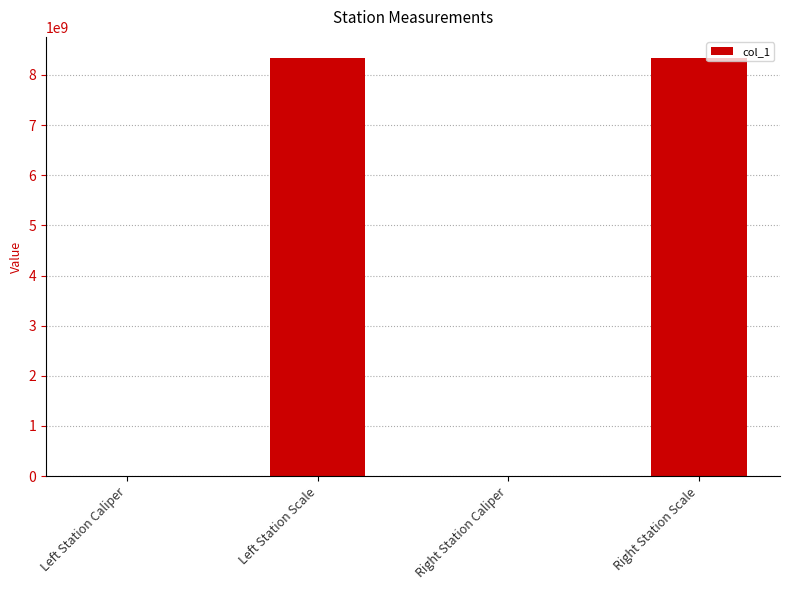

Are the bars horizontal?

No